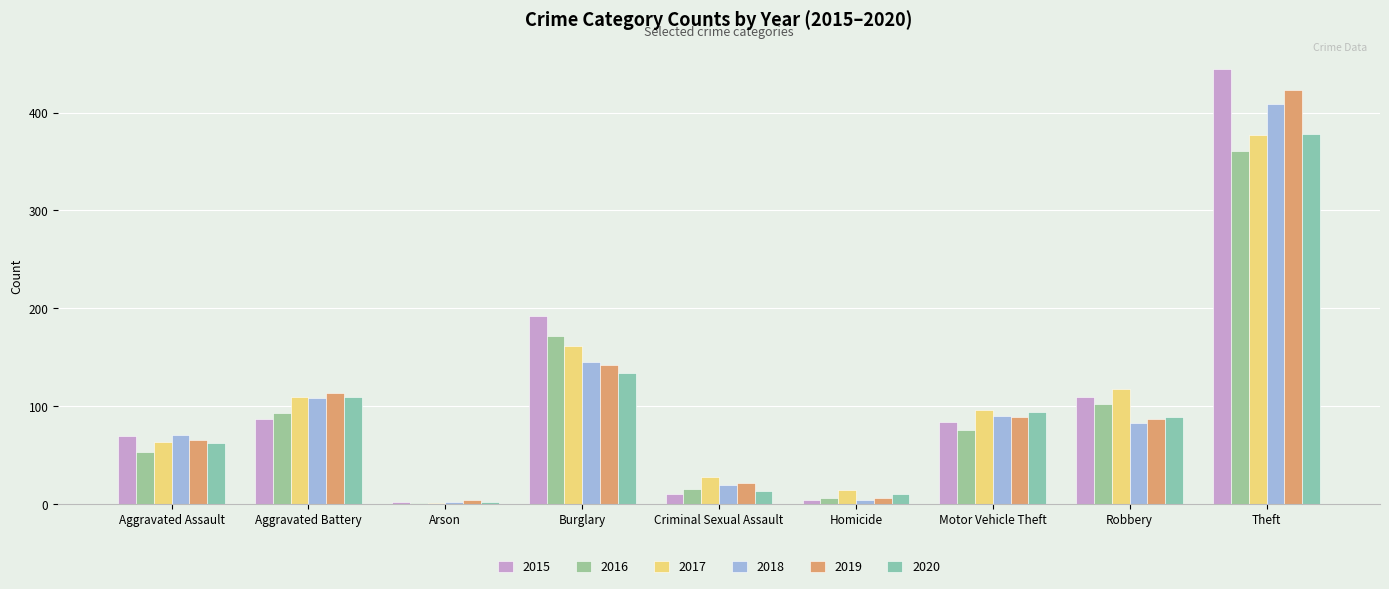

Which label corresponds to the largest value in the chart?

Theft